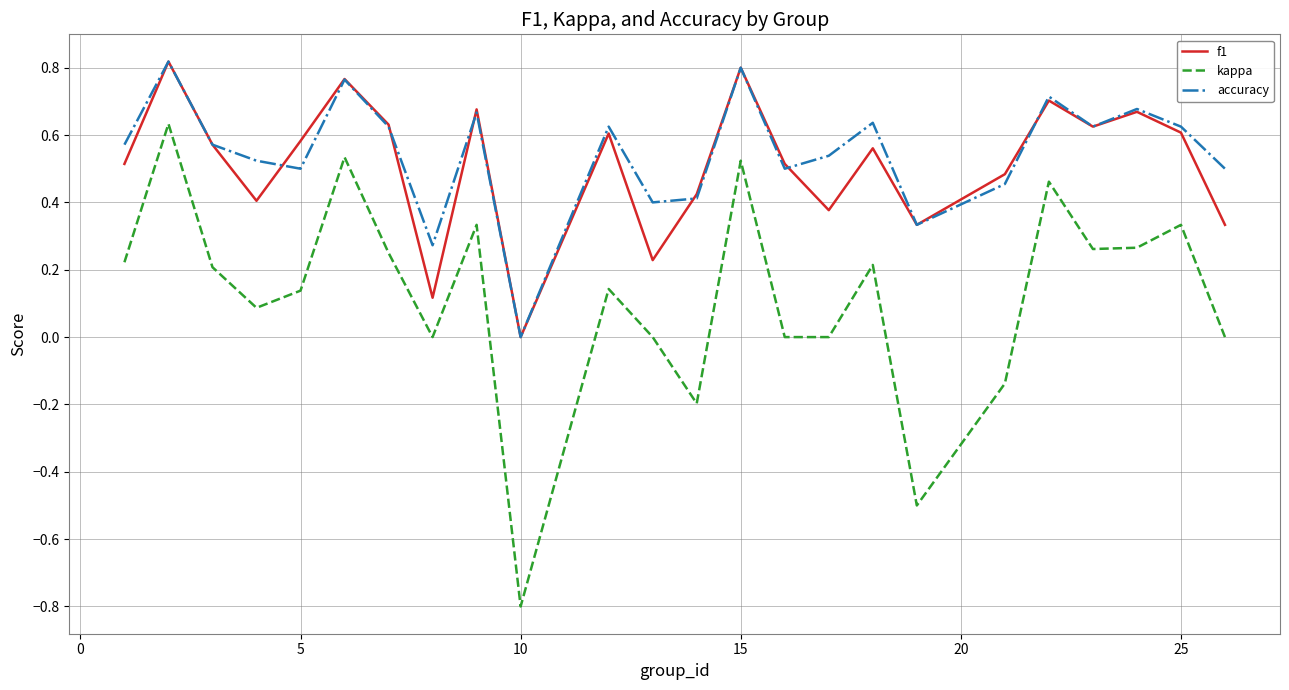

What are all the series names shown in the legend?

f1, kappa, accuracy